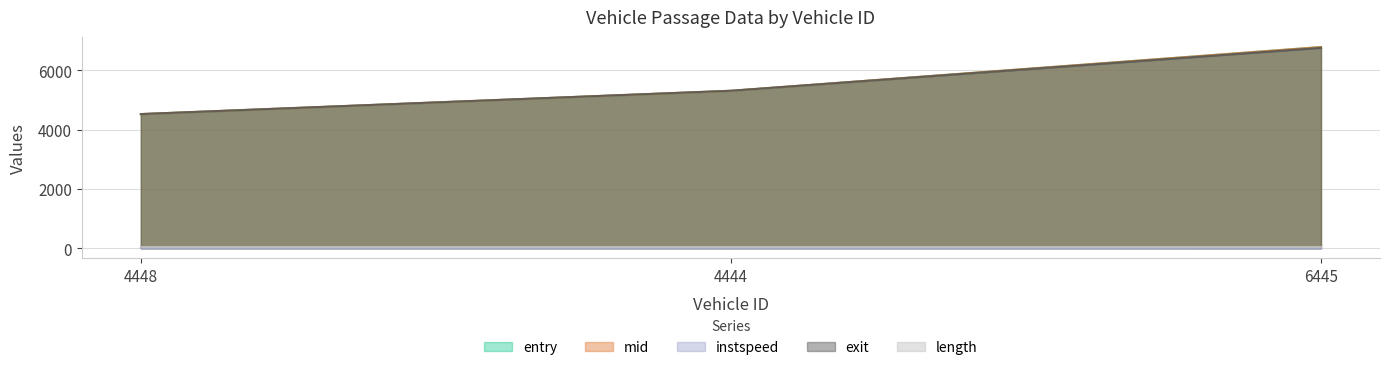

Which has a higher value, 4448 or 6445?

6445